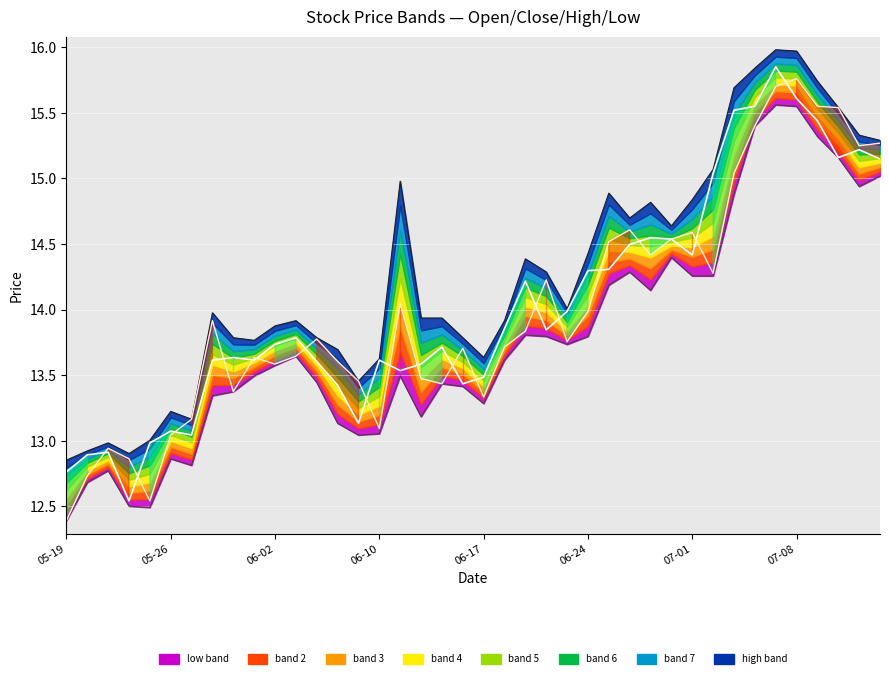

Is it true that close equals 22.1 at 39?

False